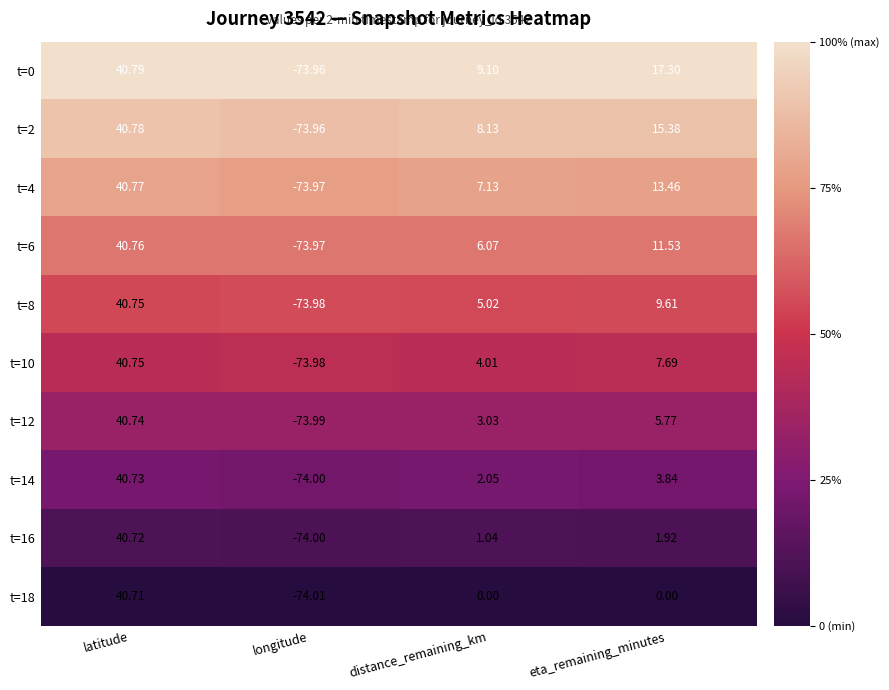

At which category is the sum across all series the highest?

latitude